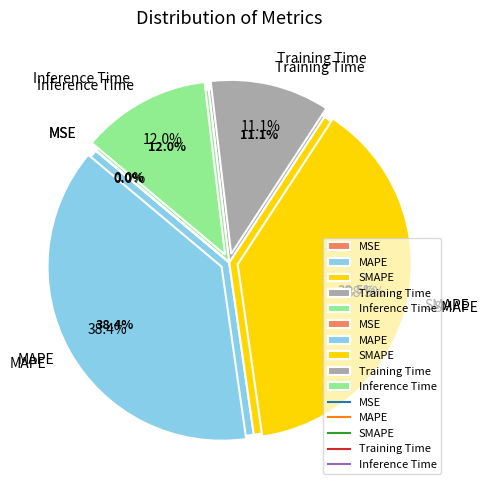

What percentage is the Training Time slice, to the nearest percent?

11%